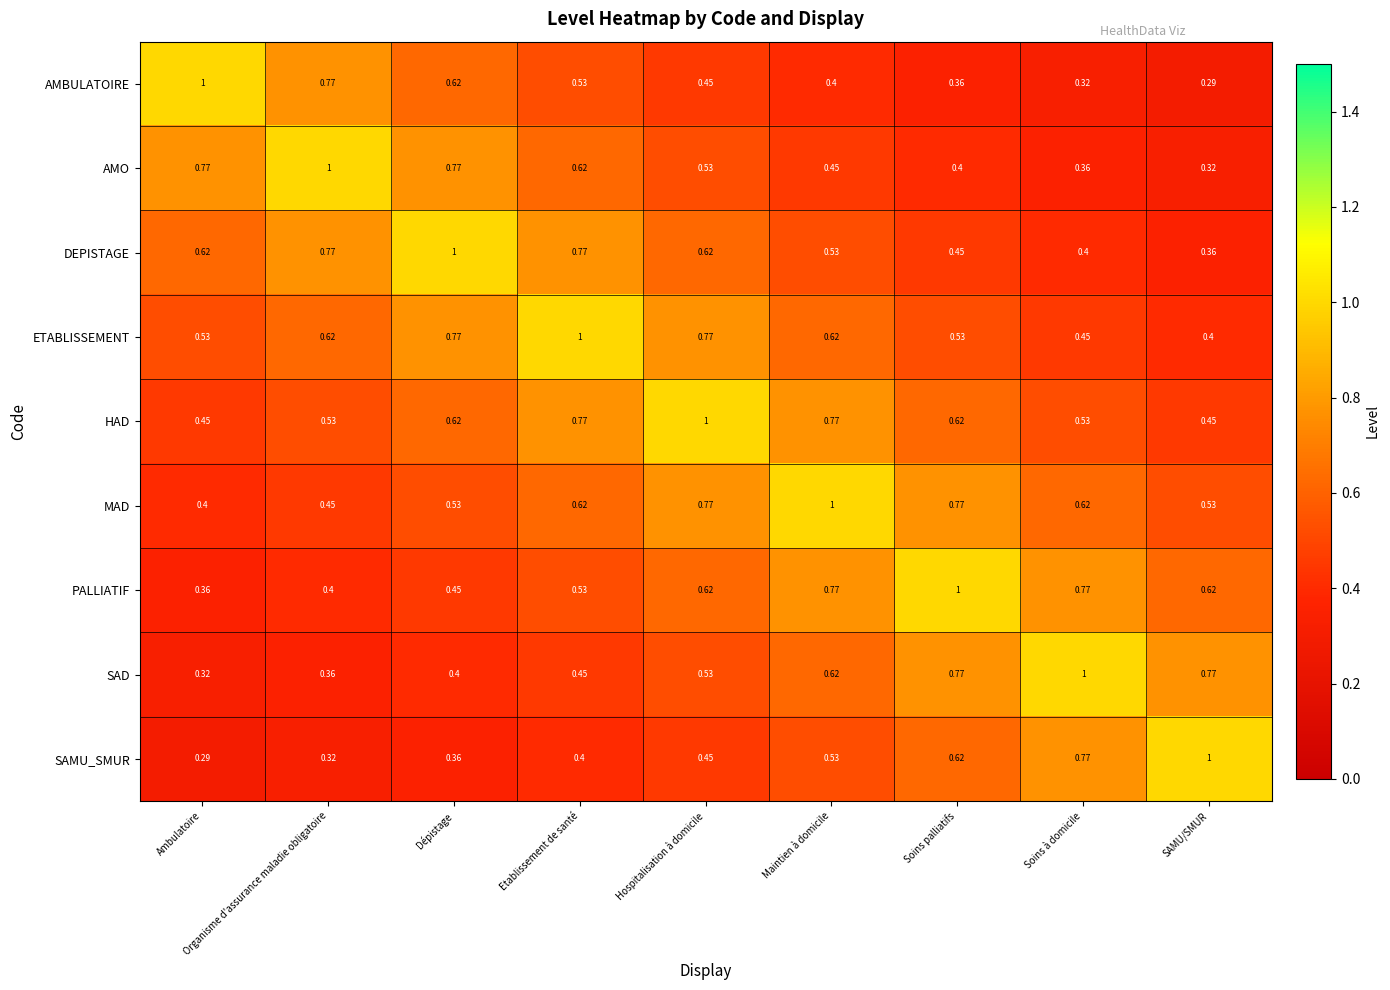

At which label does MAD reach its minimum?

Ambulatoire